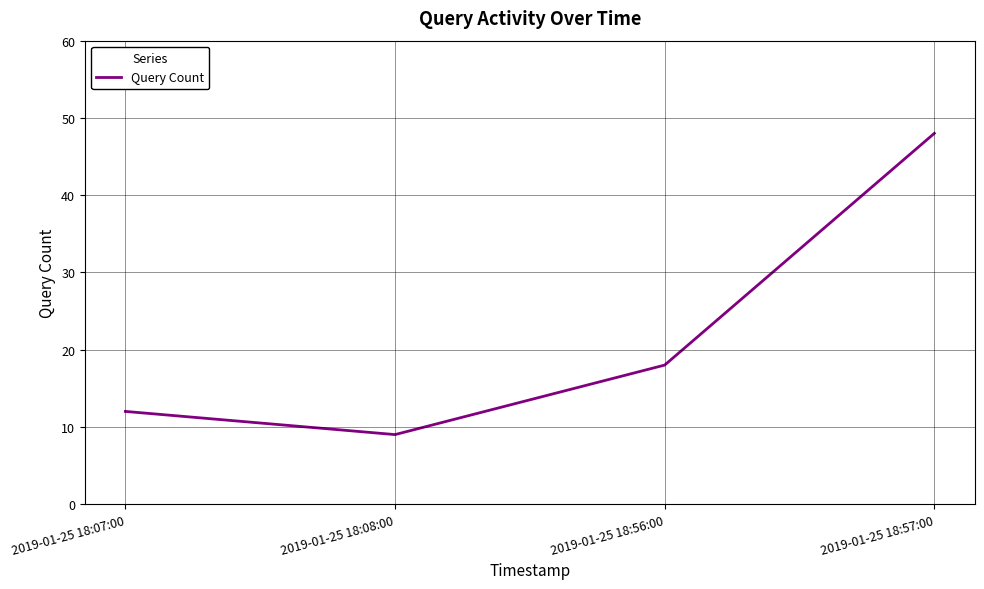

What position from the left is 2019-01-25 18:08:00?

2